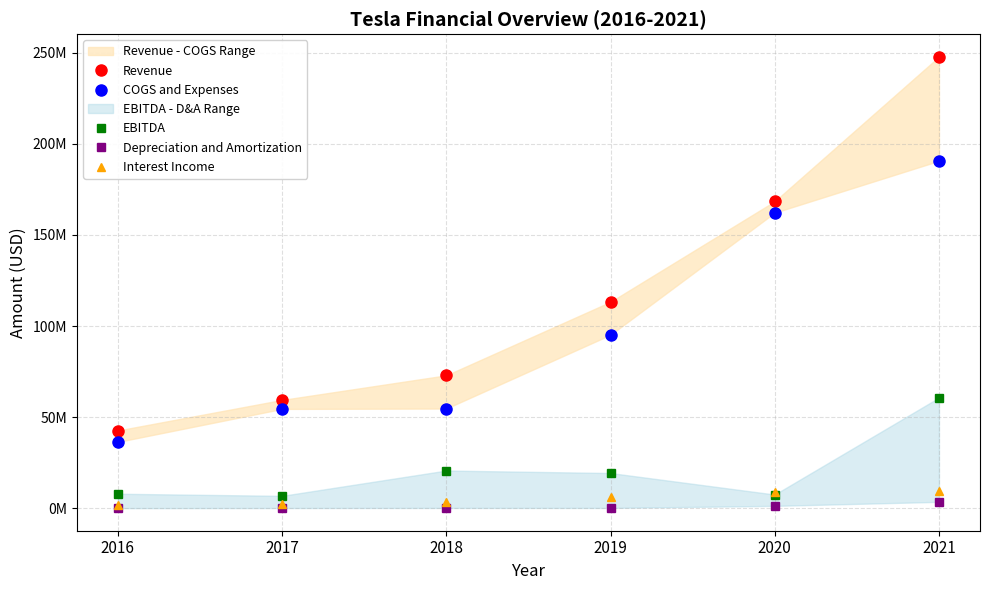

How many lines are shown in the chart?

5